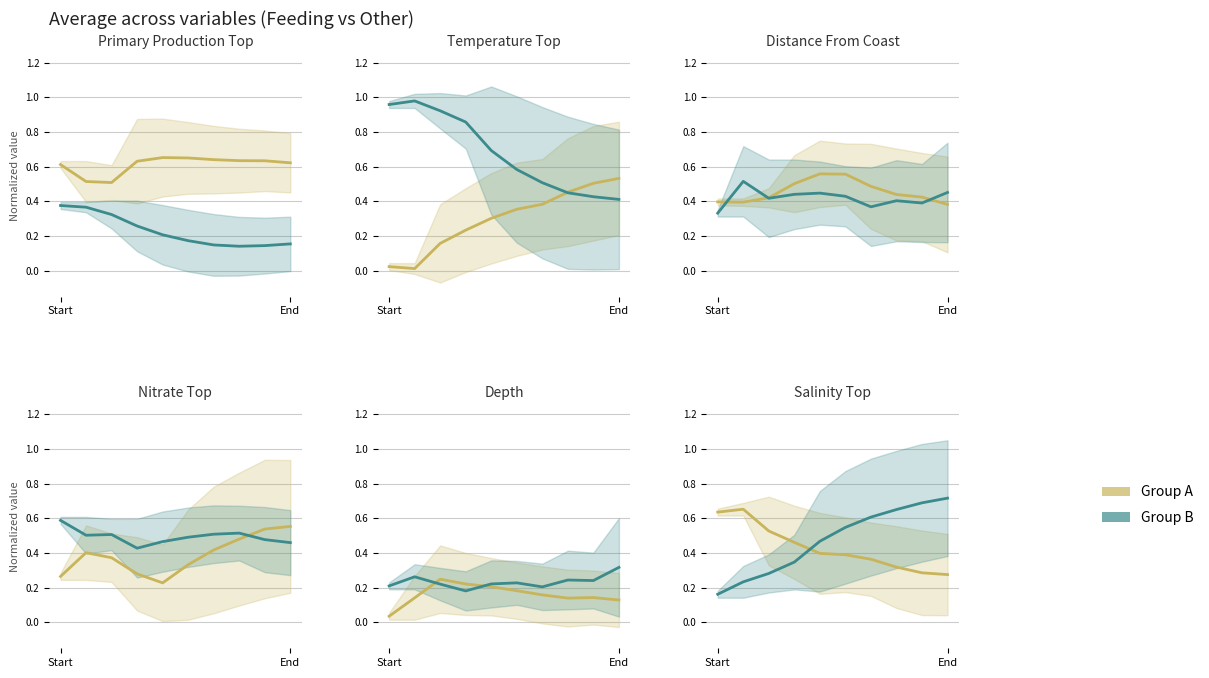

Is this an area chart (filled region under the line)?

No